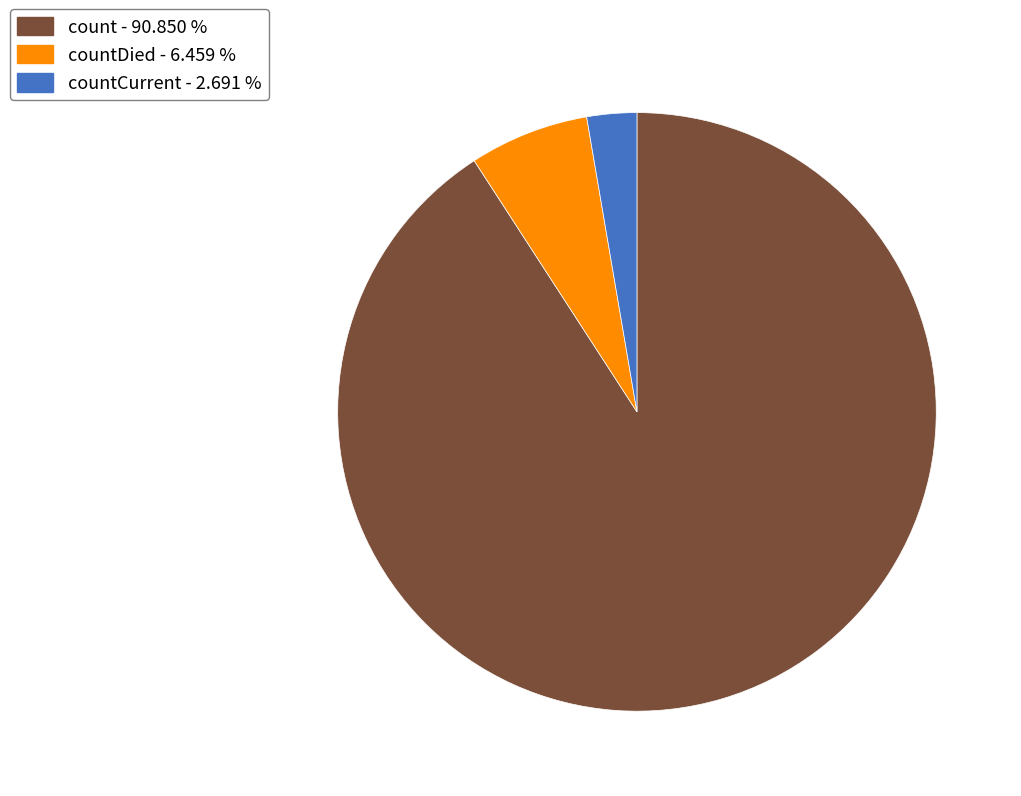

Is there a majority slice in this chart?

Yes